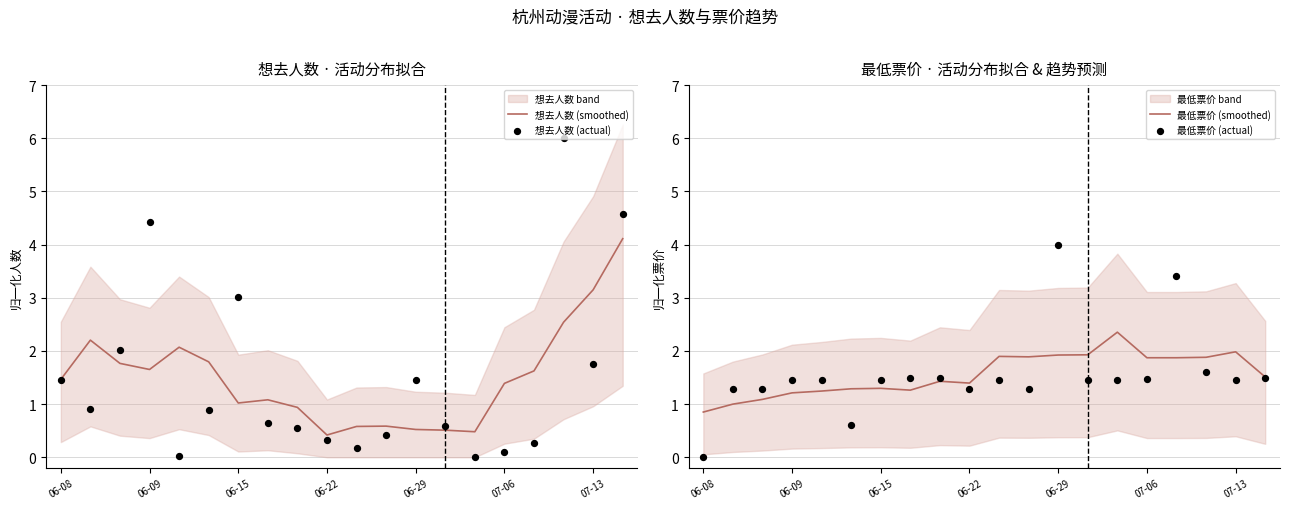

What is the total value across all series at 19?

11.7